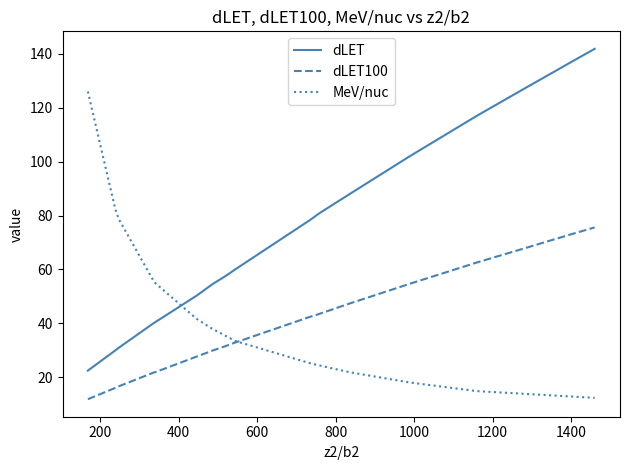

True or false: MeV/nuc and dLET100 cross at least once.

True